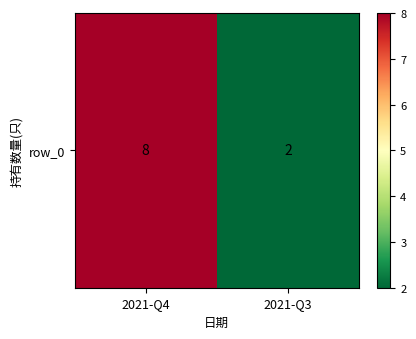

Approximately how many times larger is the value at 2021-Q3 compared to 2021-Q4?

0.2